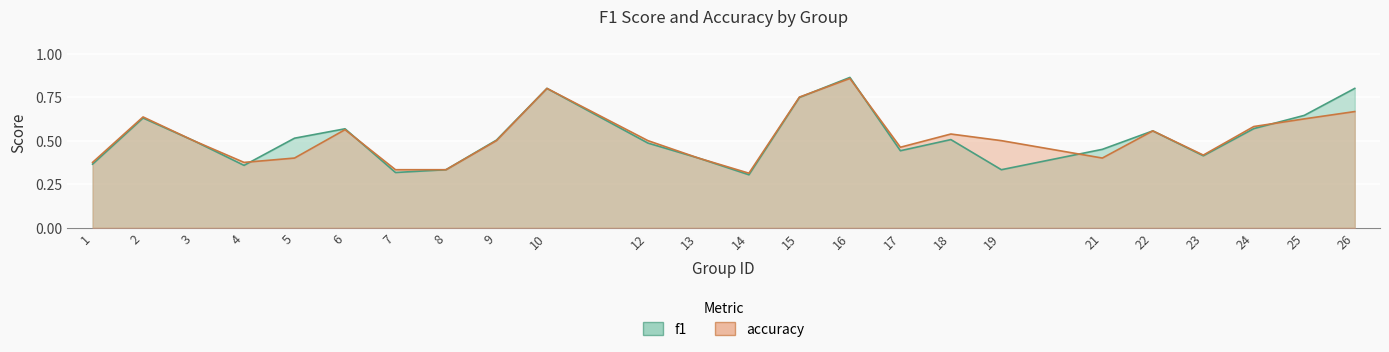

How many lines are shown in the chart?

2